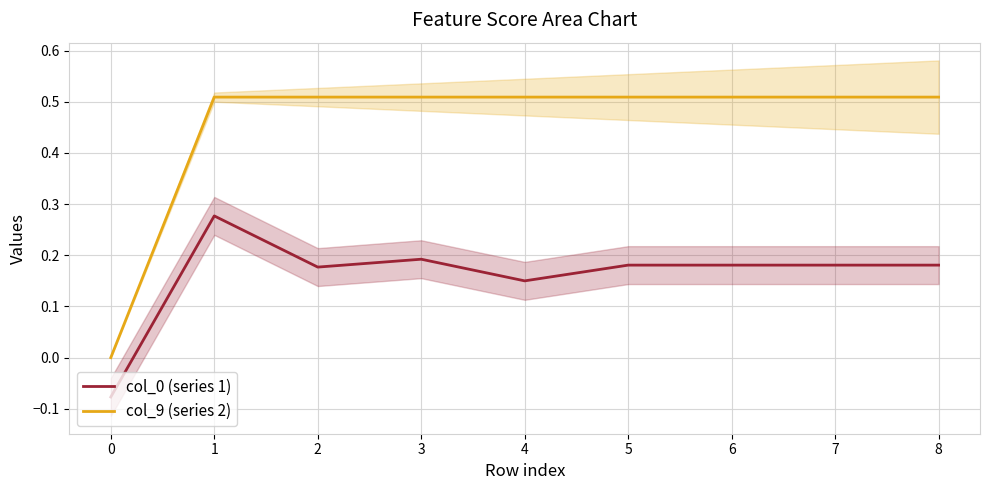

True or false: col_0 (series 1) and col_9 (series 2) intersect in this chart.

False